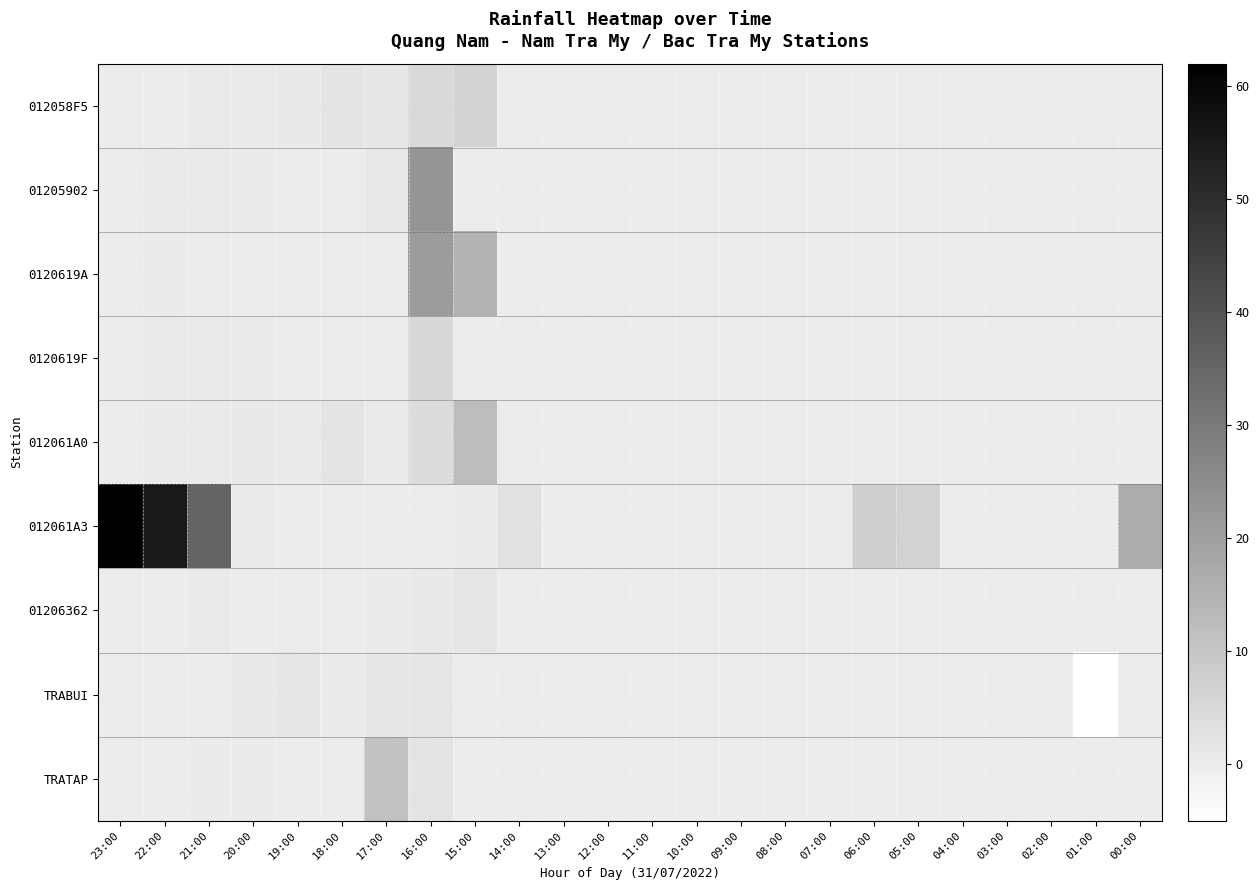

What is the spread (max minus min) of values at 21:00?

35.4